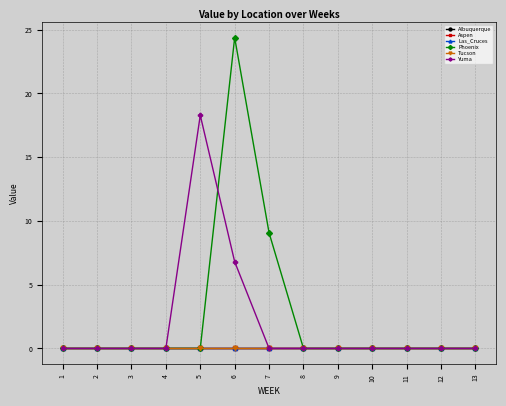

How many lines are shown in the chart?

6